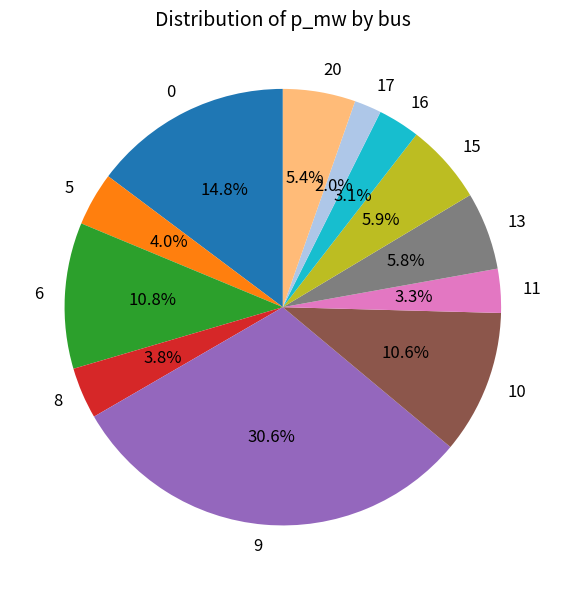

Does 6 represent more than half of the total?

No